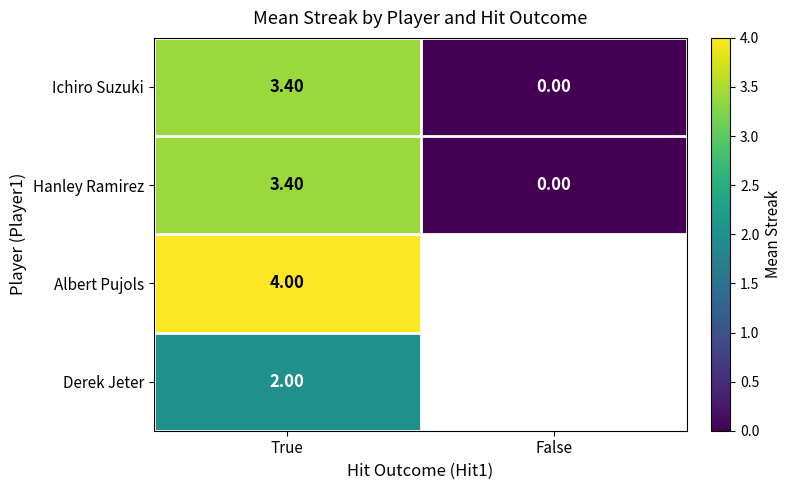

List the labels in order of Hanley Ramirez value, smallest first.

False, True